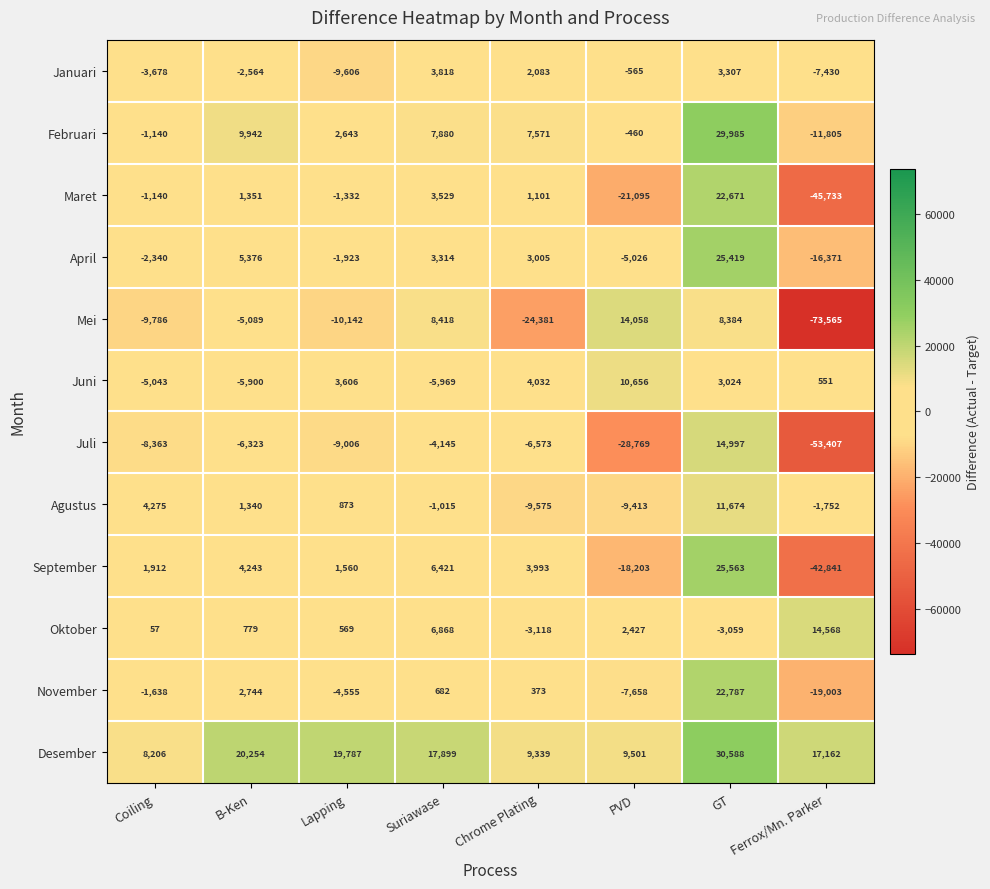

Which category has the highest value in the April series?

GT